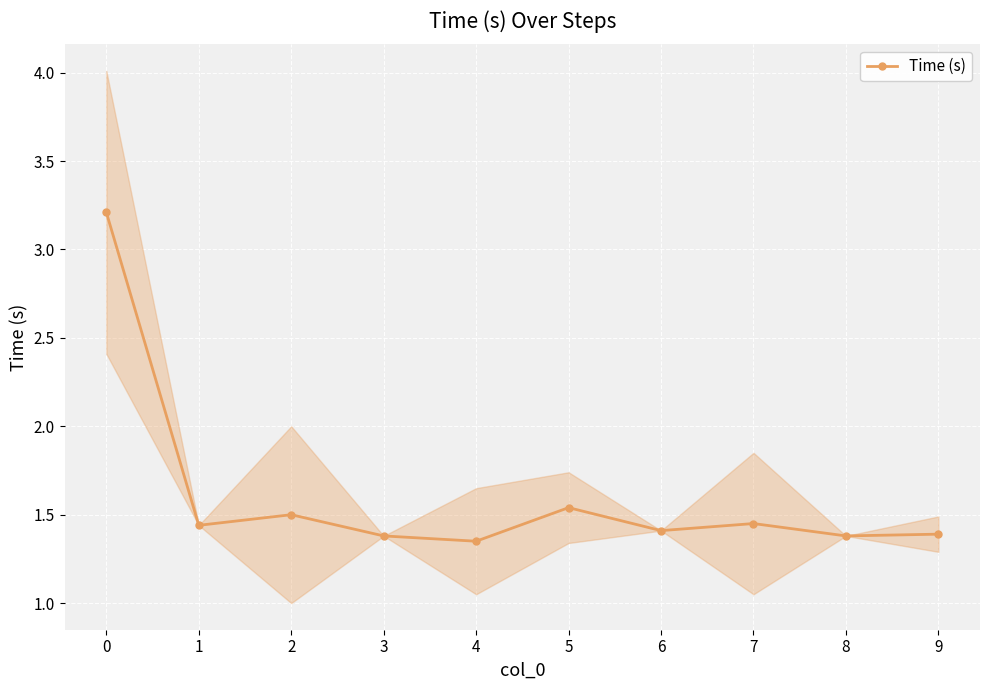

What is the change in value from 0 to 6?

-1.8